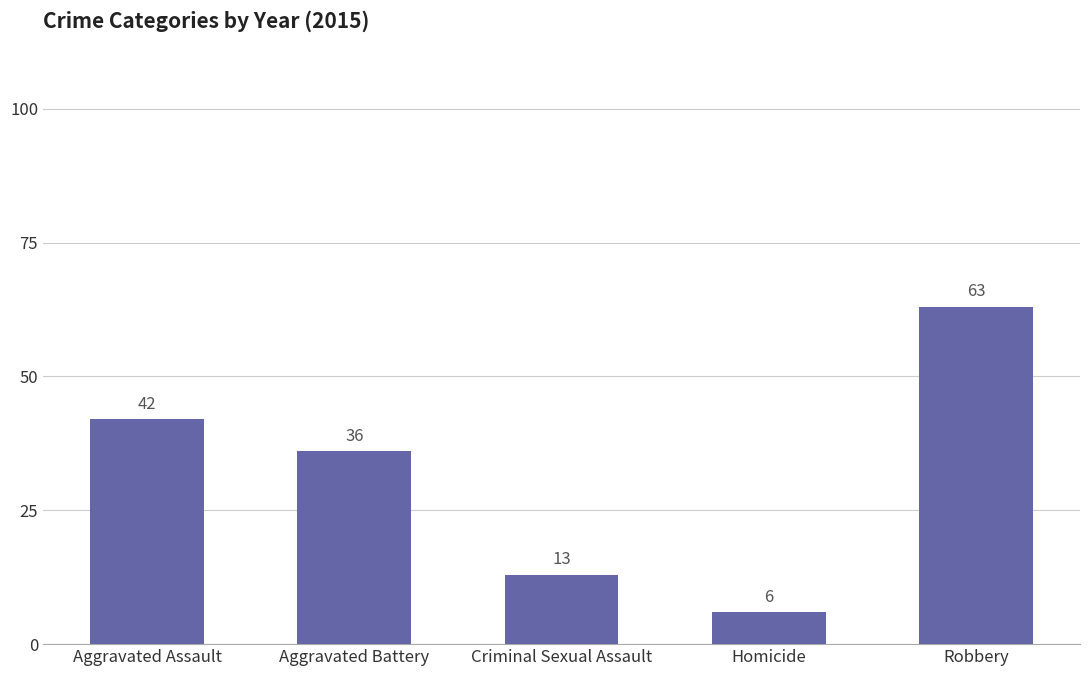

At which label is the value closest to 34?

Aggravated Battery